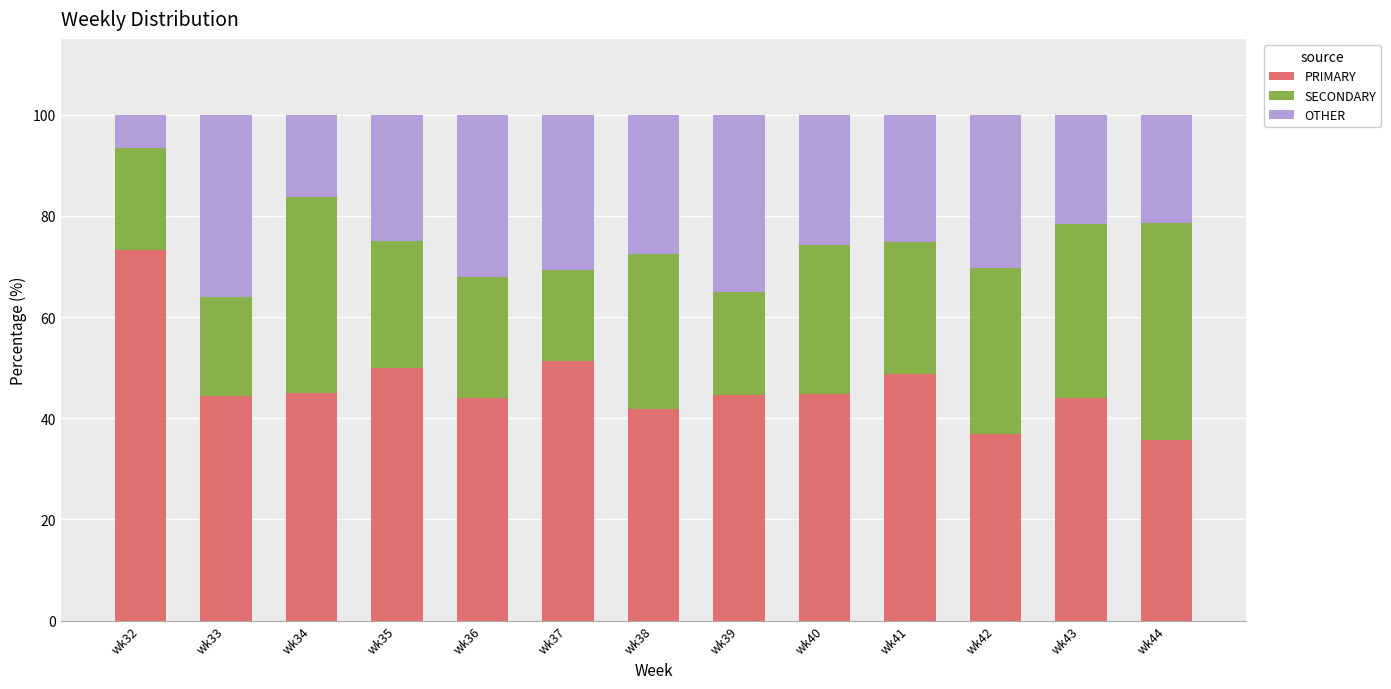

Where is PRIMARY nearest to the value 54?

wk37